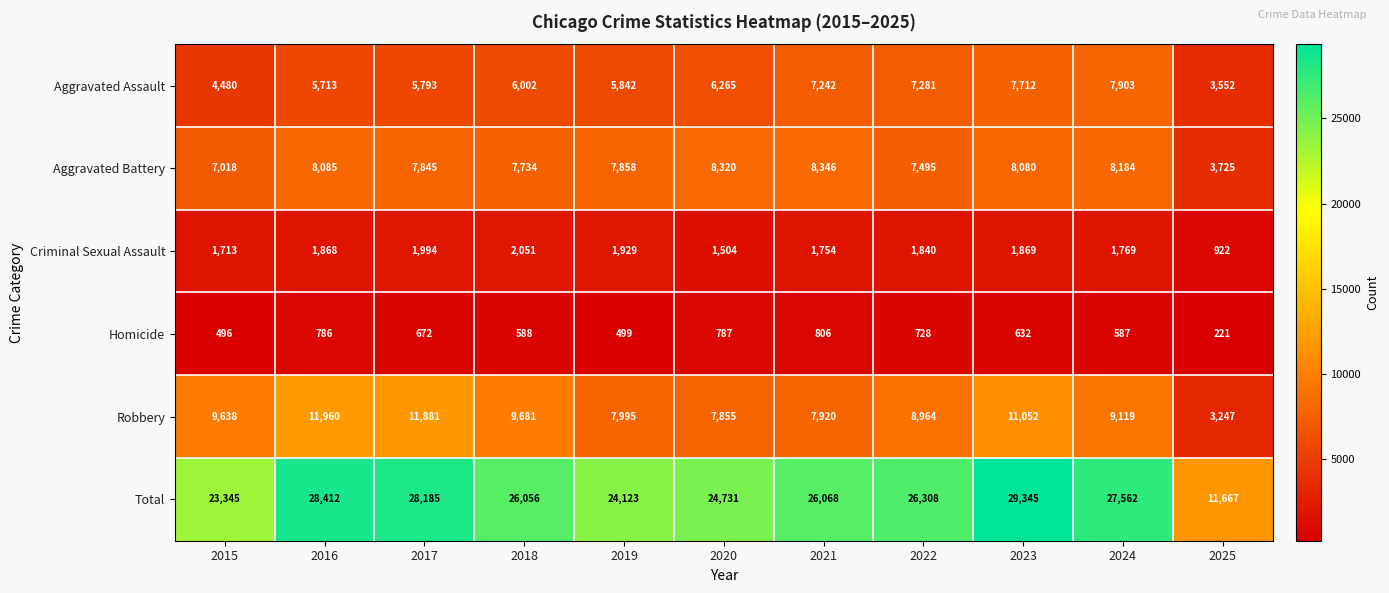

What is the spread (max minus min) of values at 2022?

25580